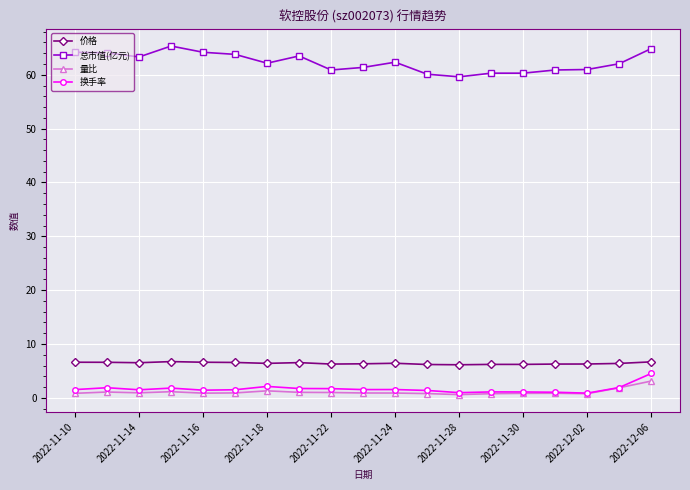

How many data points does each series have?

19